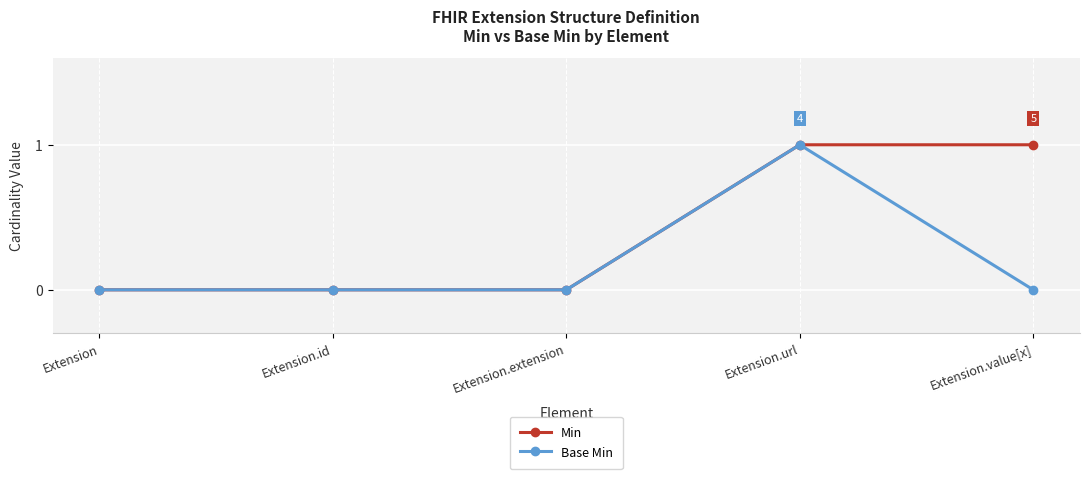

Reading left to right, extract all data points from this chart.

Min: 0	0	0	1	1
Base Min: 0	0	0	1	0